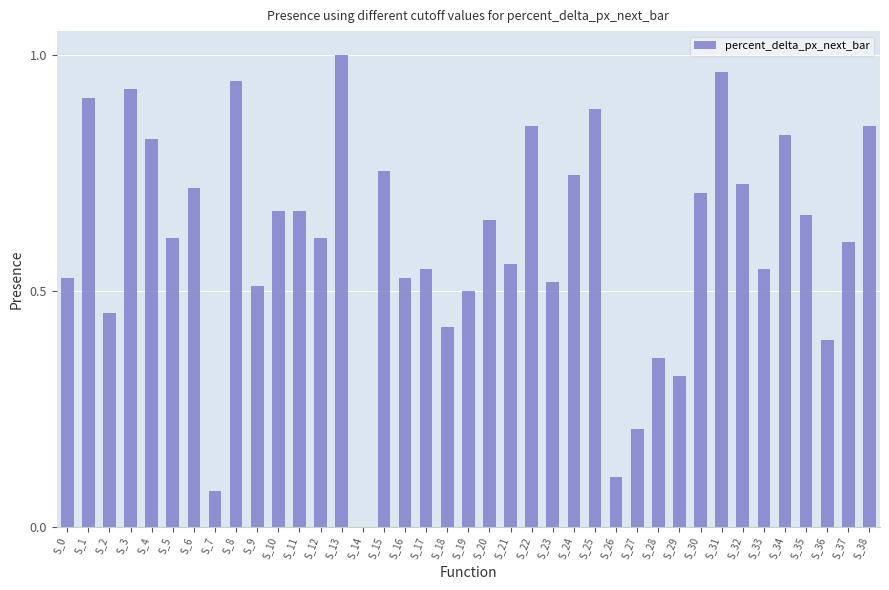

Is it true that the value at S_20 is 0.7?

True